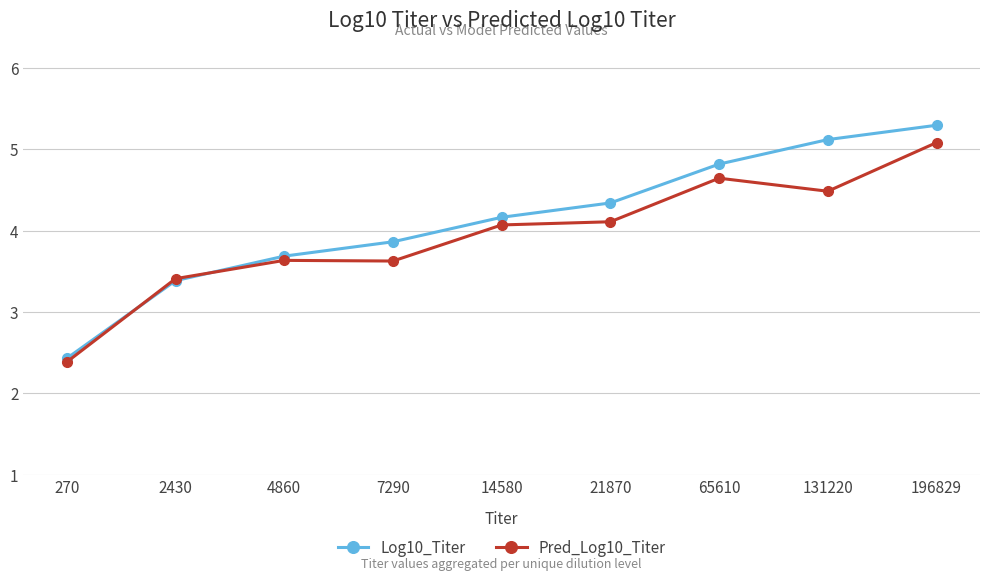

Which series has the largest range (max minus min)?

Log10_Titer